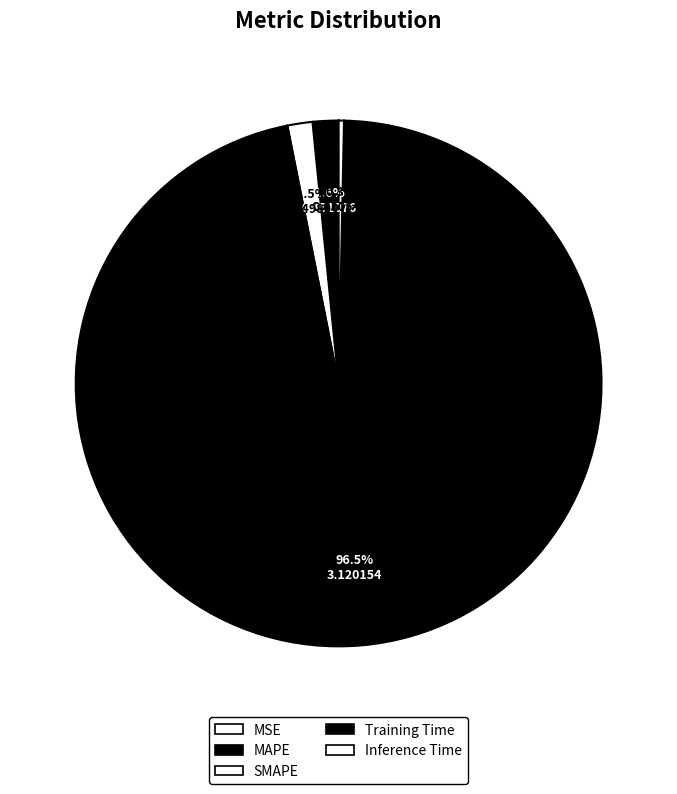

What is the smallest slice in the pie chart?

MSE